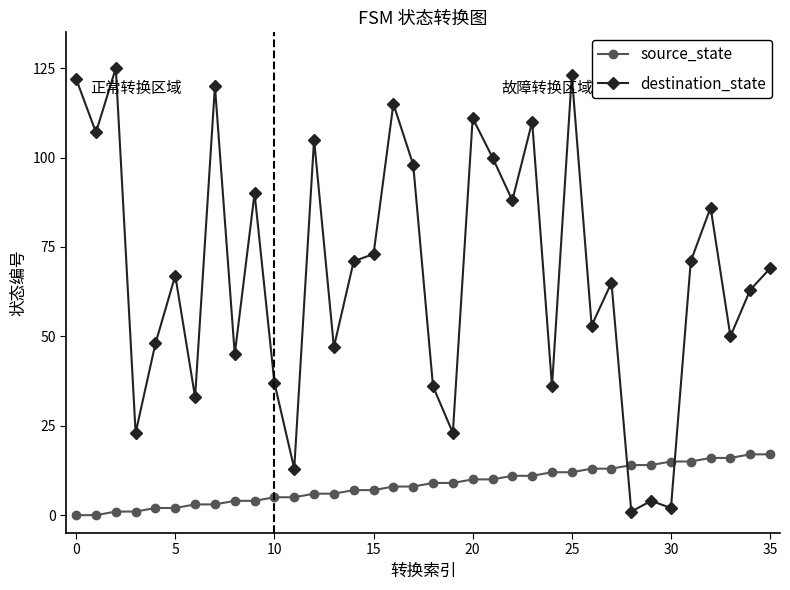

List the series in order of their overall mean, highest first.

destination_state, source_state